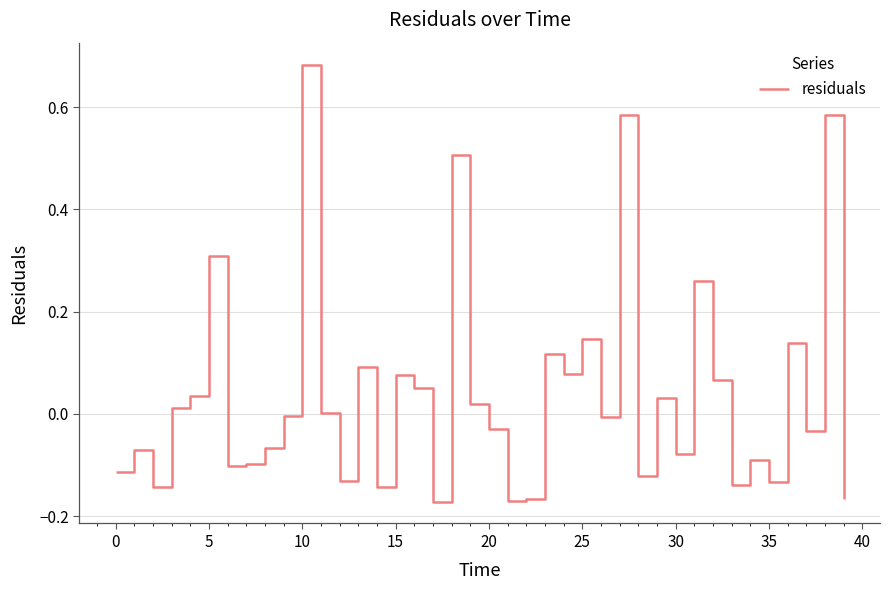

What is the difference between the maximum and minimum values?

0.9